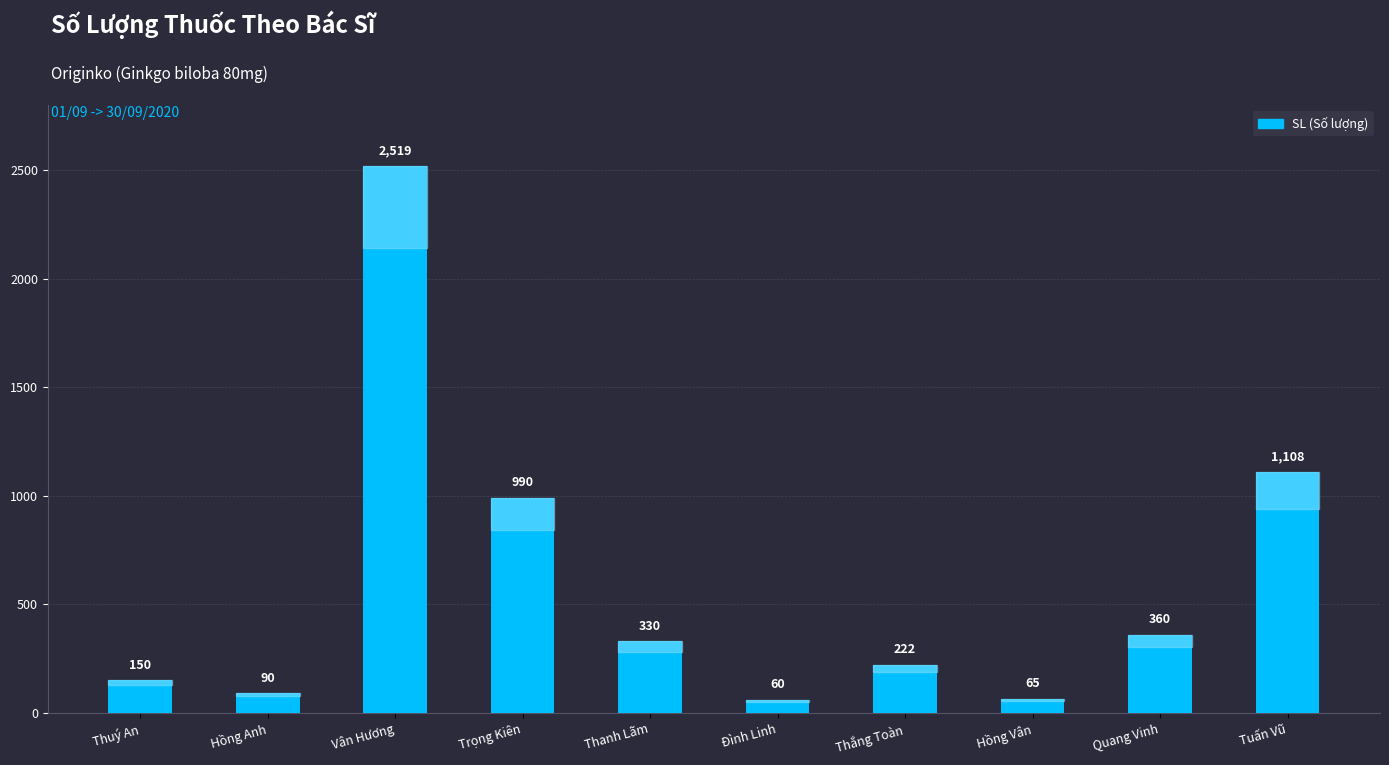

What is the maximum value shown in the chart?

2519